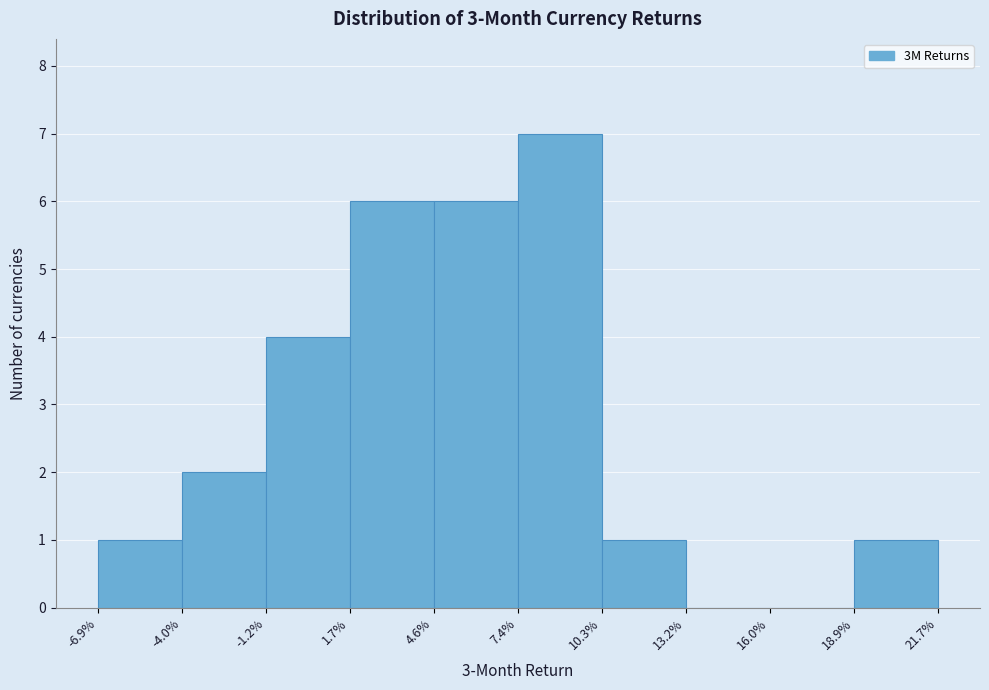

Reading right to left, transcribe all the data shown in this chart.

18.9%=1	16.0%=0	13.2%=0	10.3%=1	7.4%=7	4.6%=6	1.7%=6	-1.2%=4	-4.0%=2	-6.9%=1